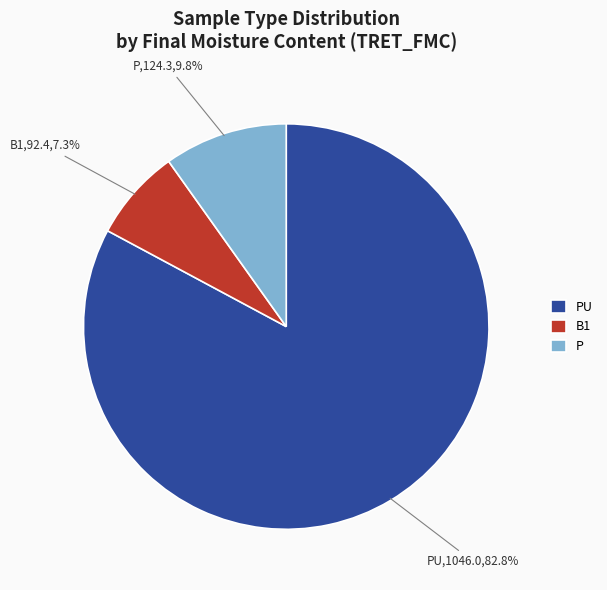

To the nearest percent, what portion does PU represent?

83%